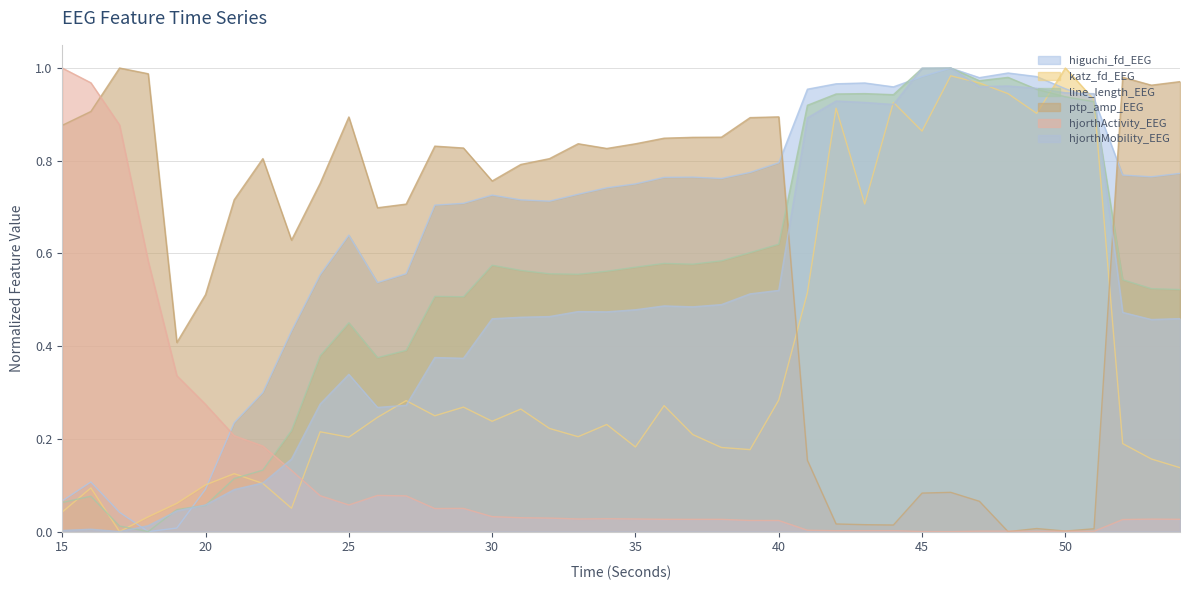

Between 39 and 34, which is larger?

39